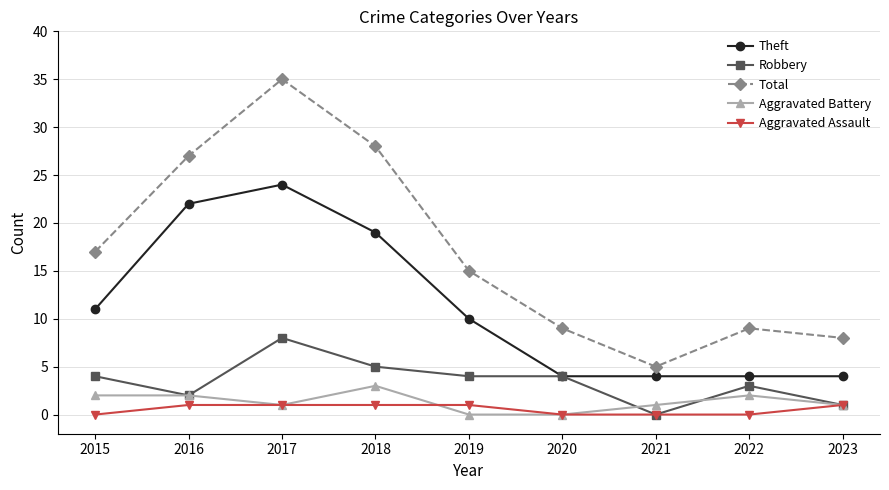

Count the number of data series in this chart.

5